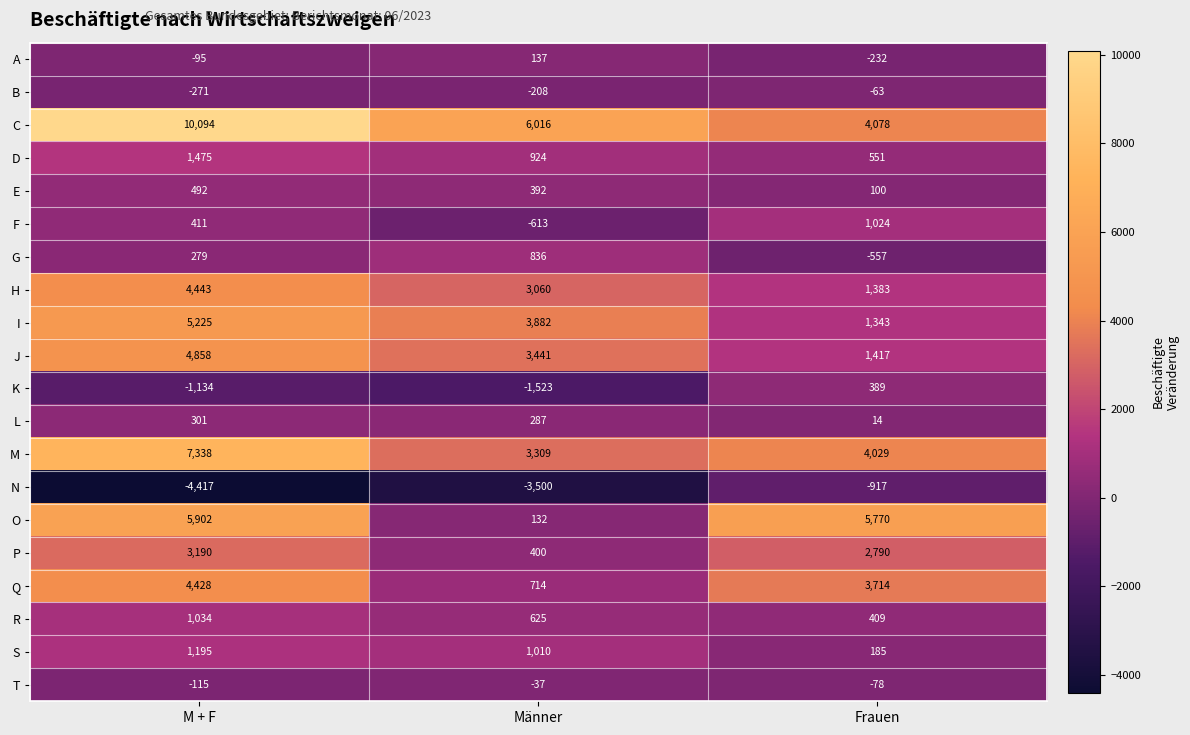

Which series changed the most between M + F and Männer?

O